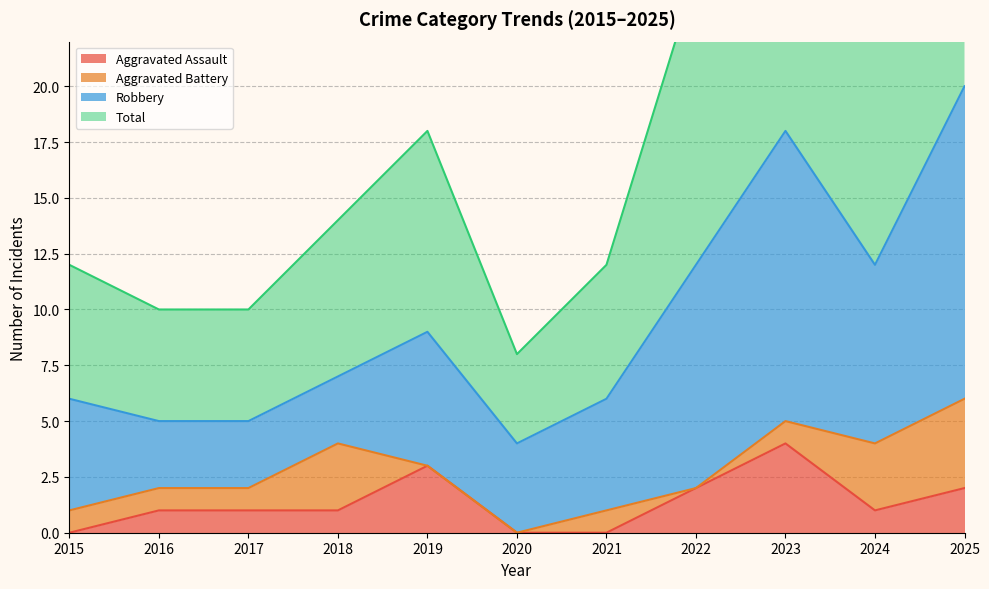

Which has a higher value, 2020 or 2023?

2023